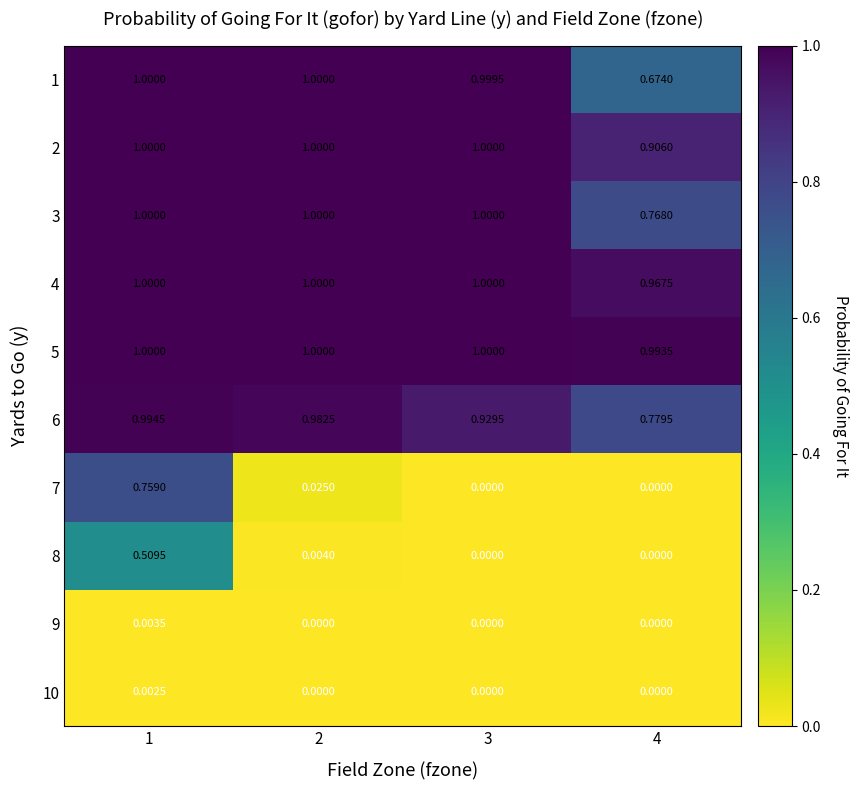

How many positive values does the 7 series have?

2